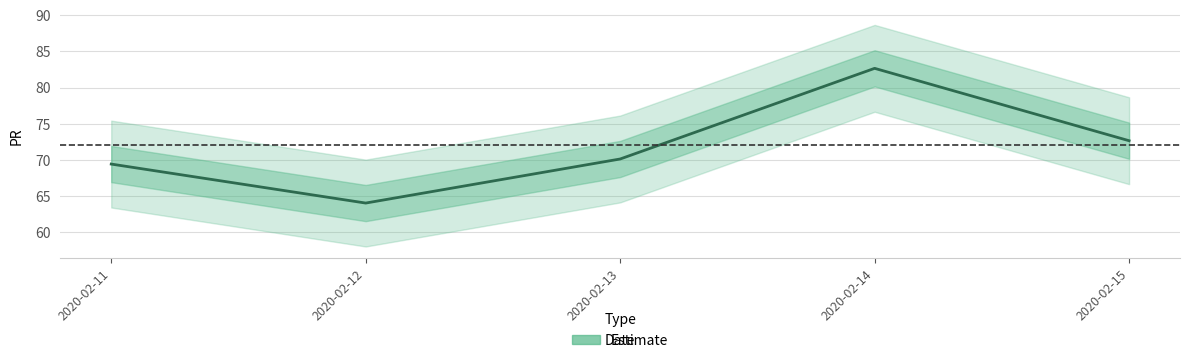

Where is the data nearest to the value 73?

2020-02-15